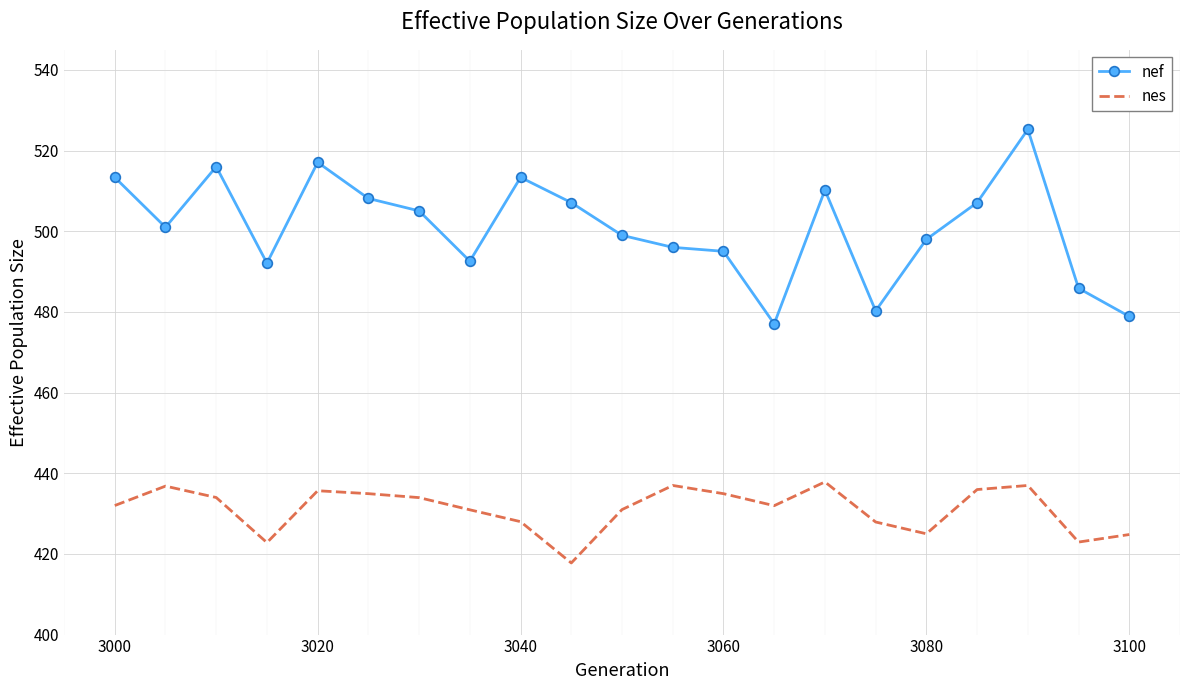

True or false: nes and nef cross at least once.

False